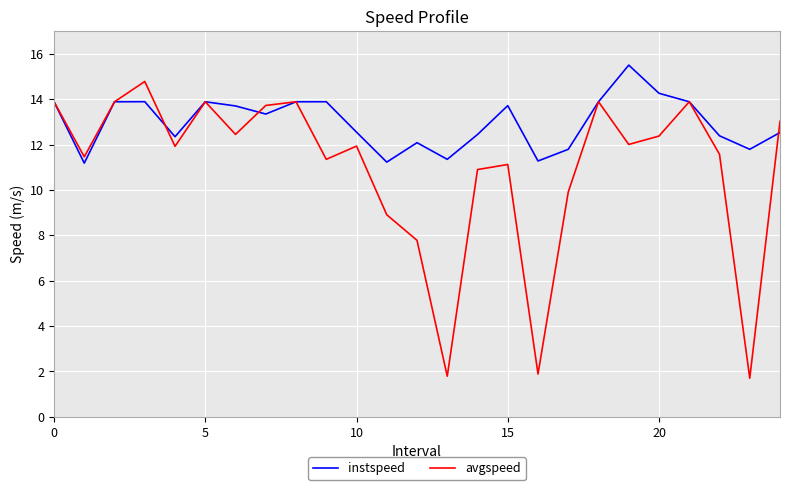

Rank the series by their maximum value, from lowest to highest.

avgspeed, instspeed